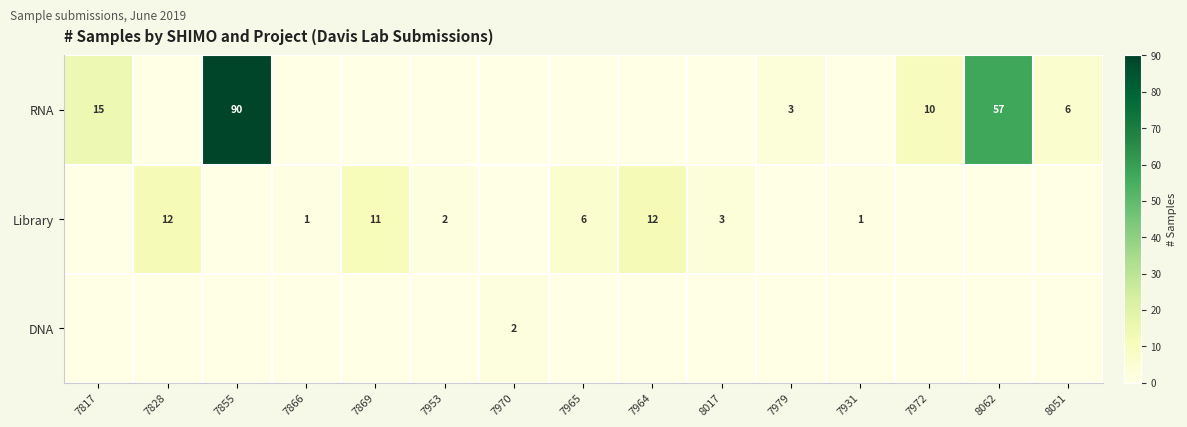

The value of Library at 7965 is 6. True or false?

True